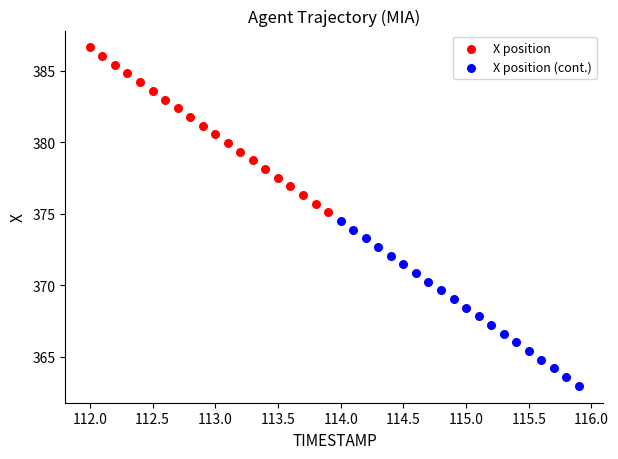

Which series reaches the maximum Y coordinate?

X position